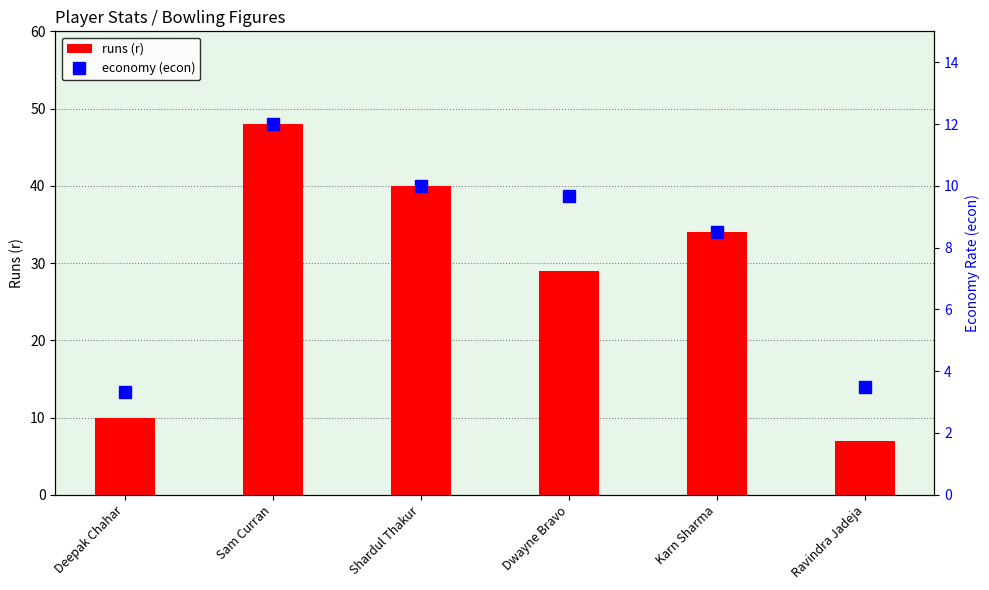

Reading left to right, list all the values displayed in this chart.

runs (r): 10.0	48.0	40.0	29.0	34.0	7.0
economy (econ): 3.3	12.0	10.0	9.7	8.5	3.5